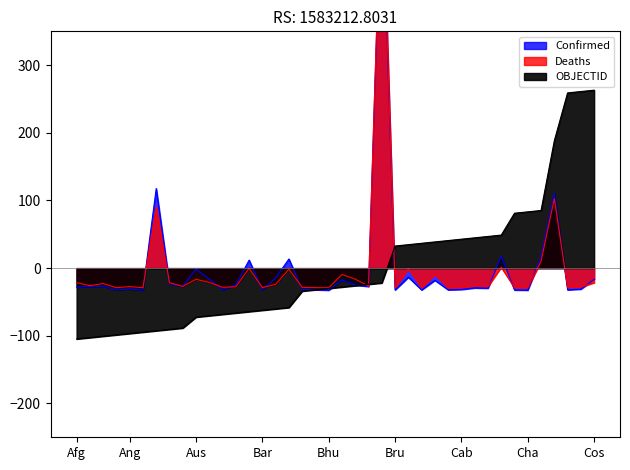

How many distinct data groups are displayed?

3